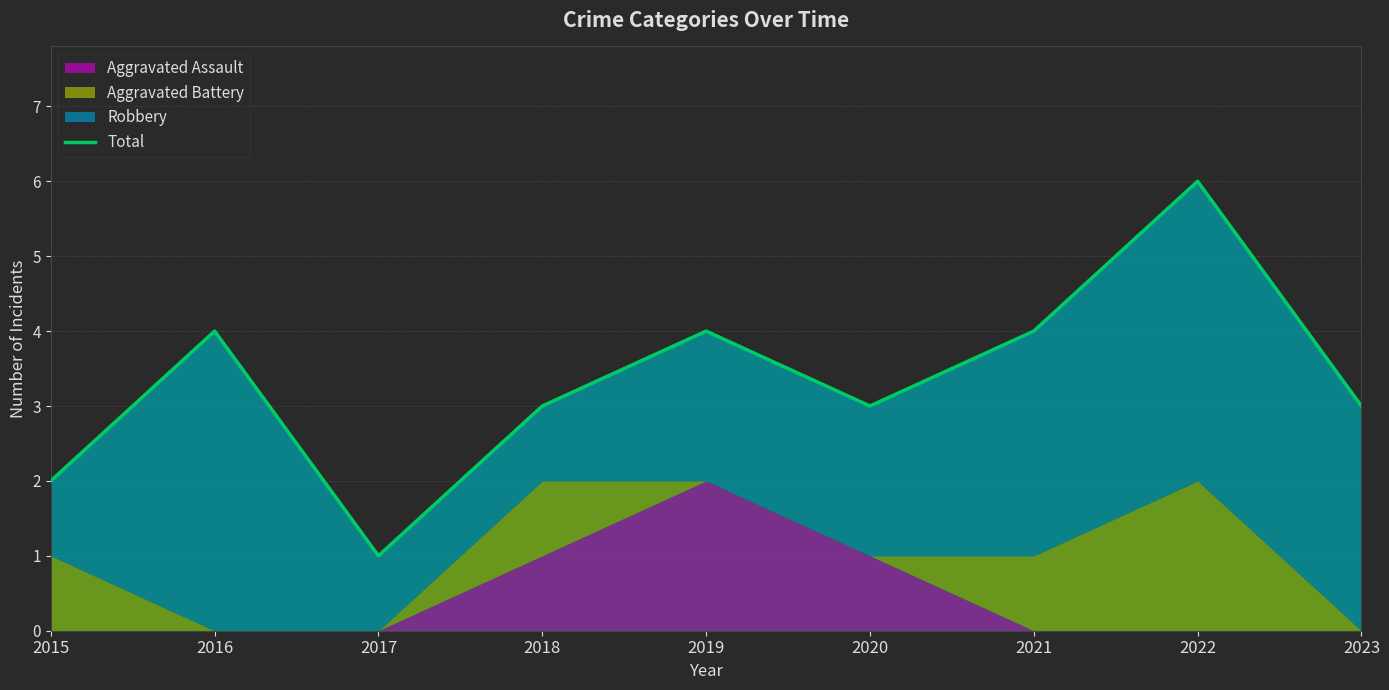

What is the minimum value shown in the chart?

1